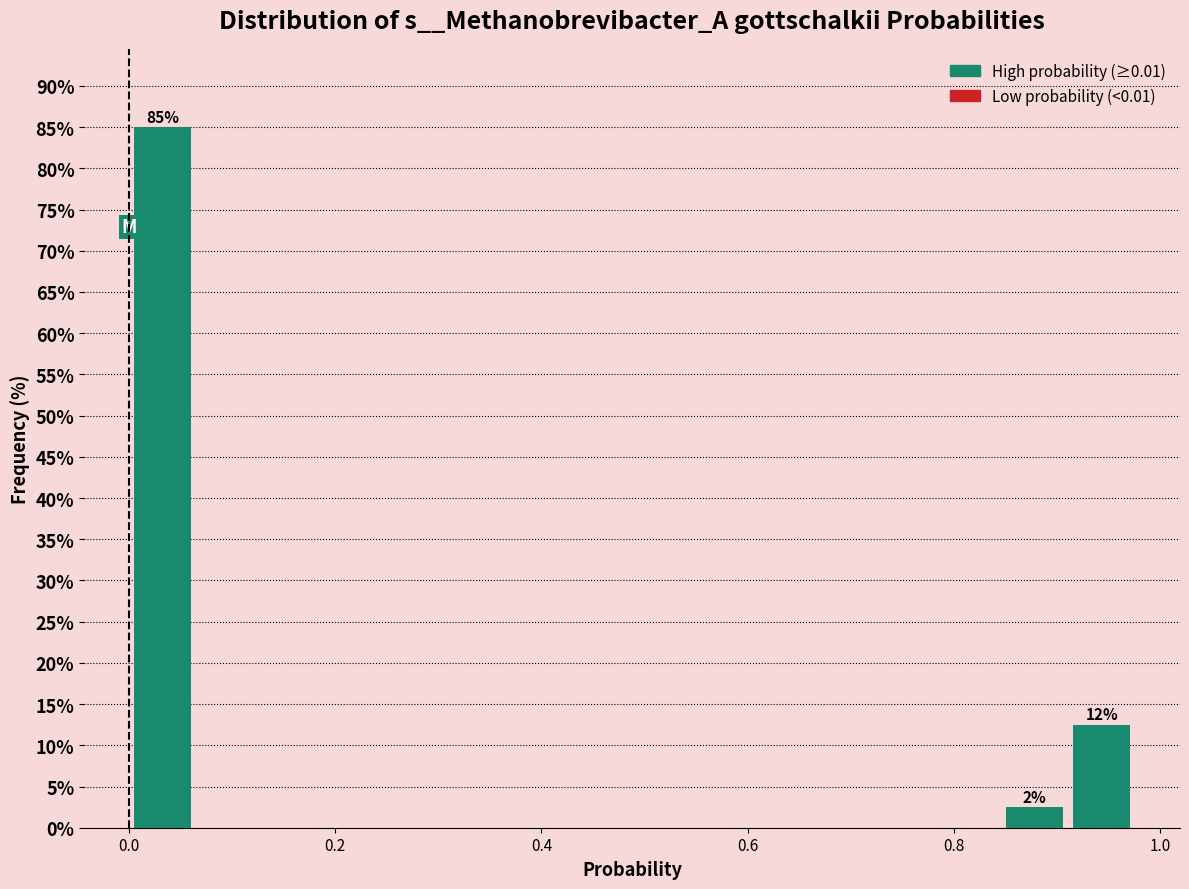

Read against the x-axis, roughly where is the centre of the tallest bar?

0.04